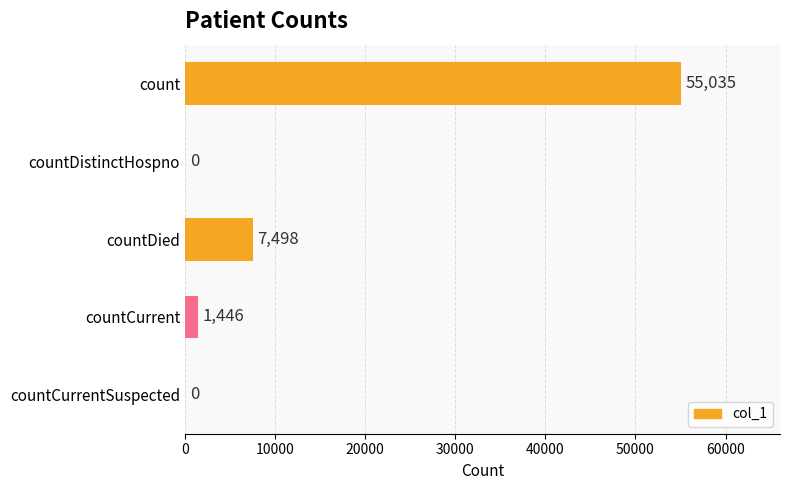

What is the sum of all values?

63979